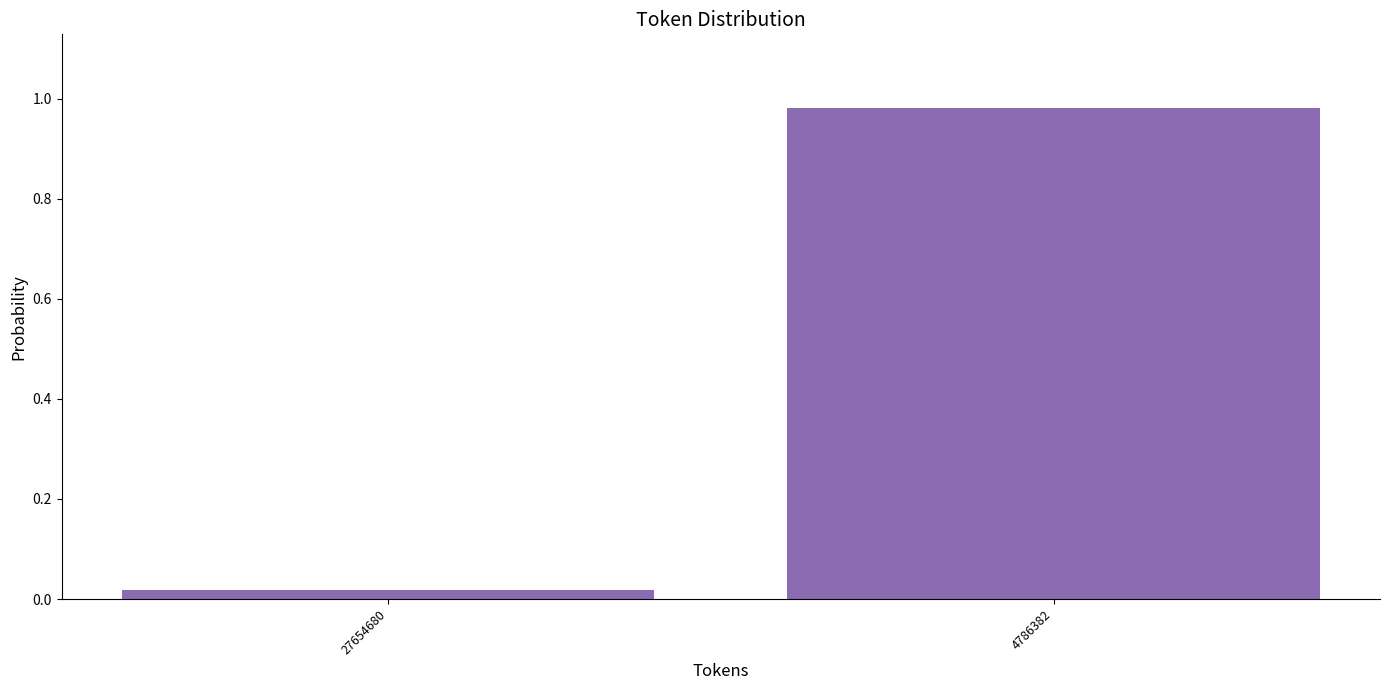

Which label corresponds to the smallest value in the chart?

27654680